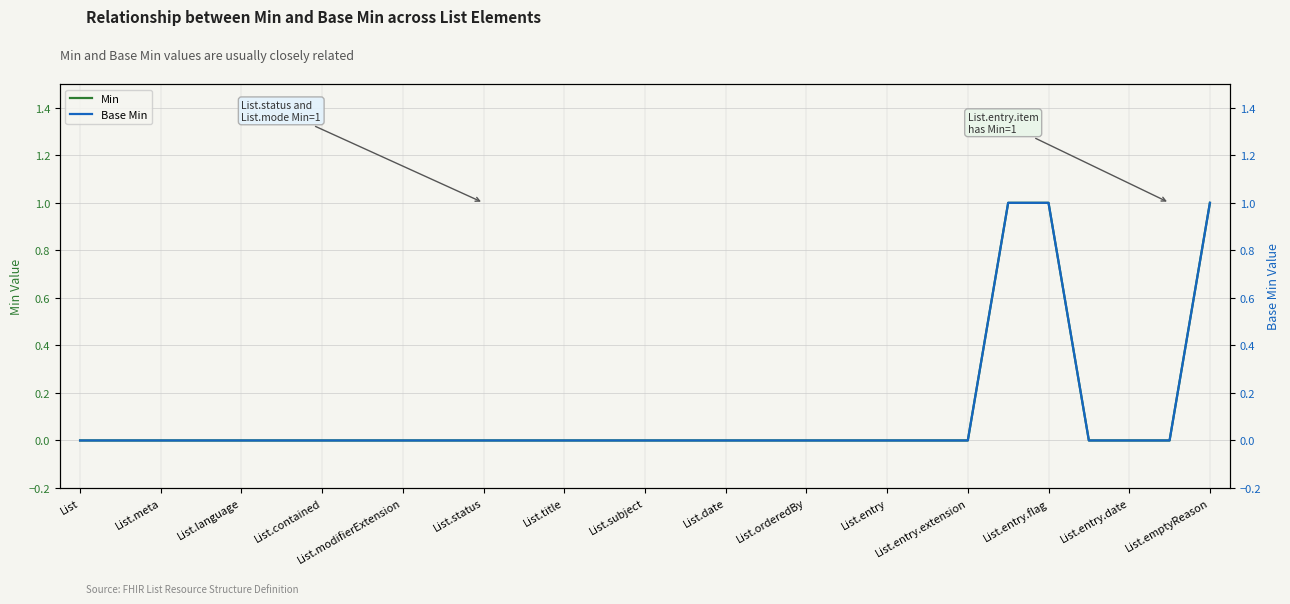

Which series has the largest total across all categories?

Min